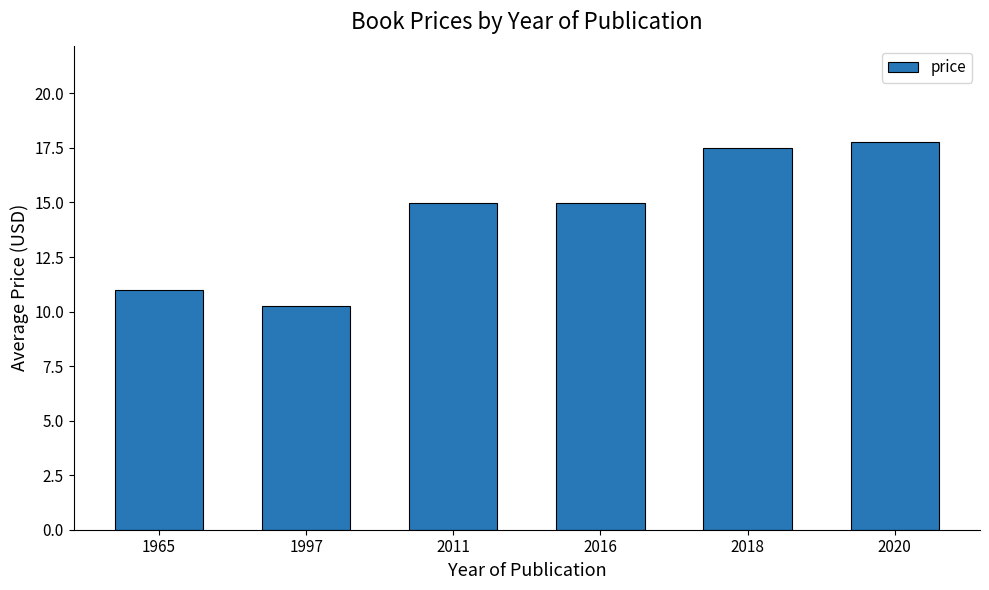

What is the greatest value displayed?

17.8